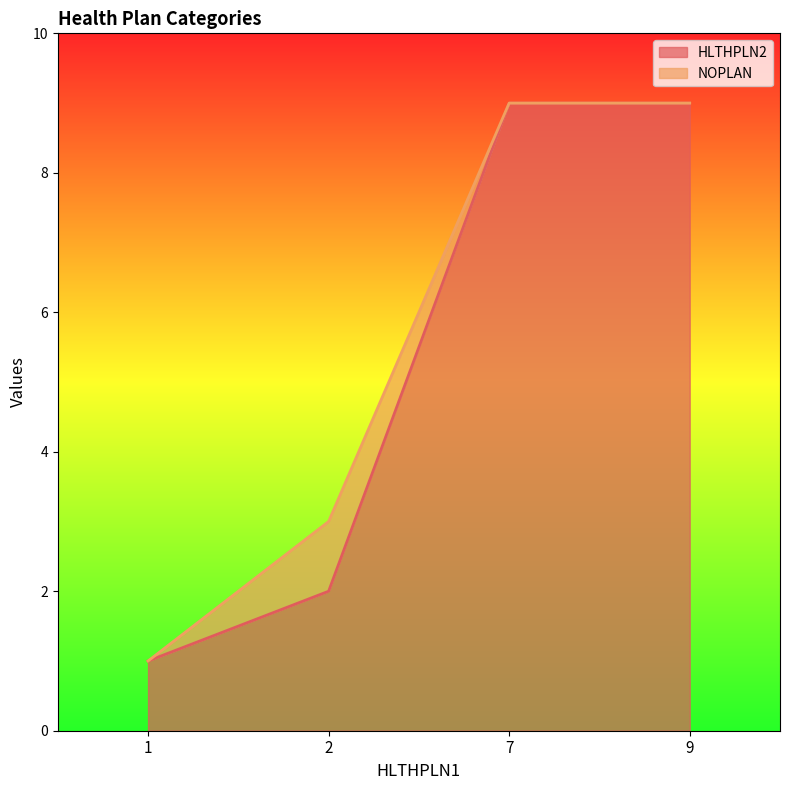

True or false: the data shows 9 at 7.

True